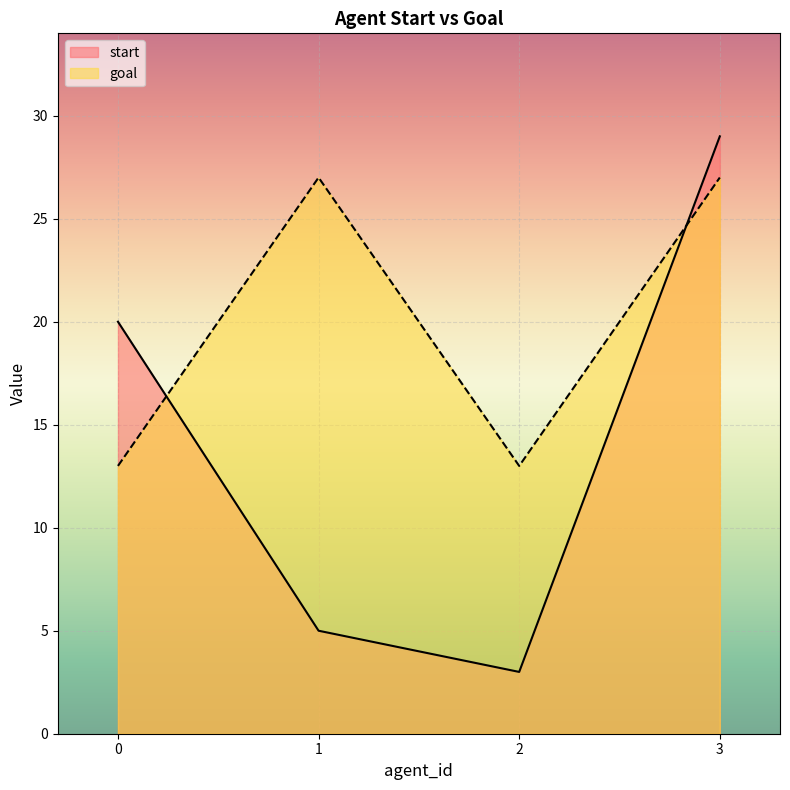

How many lines are shown in the chart?

2